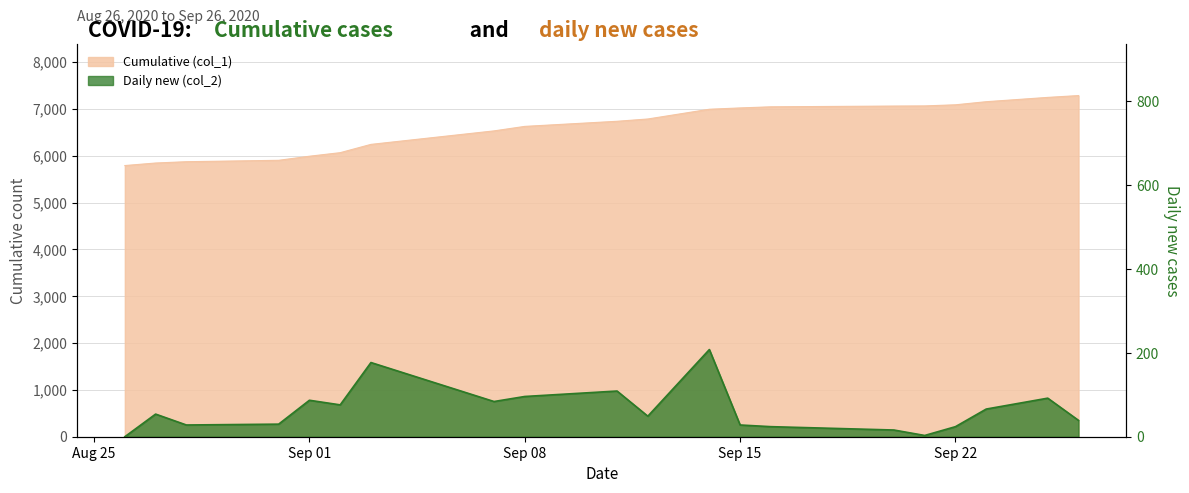

Where is the first local minimum for Daily new (col_2)?

2020-08-28